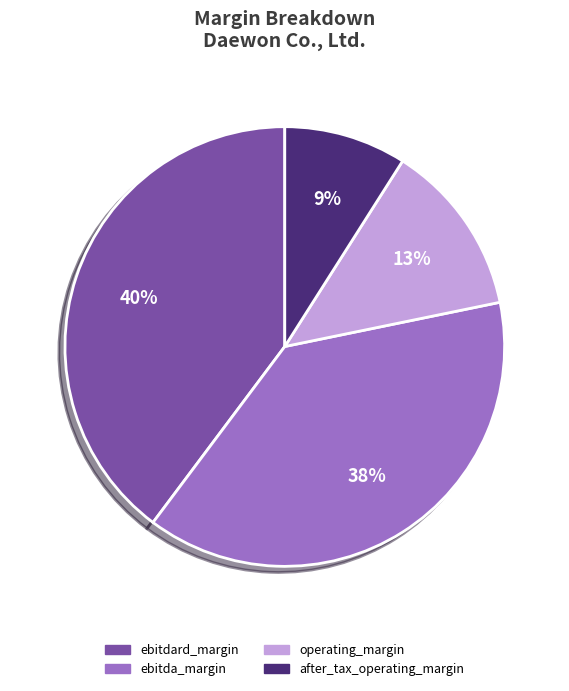

Does ebitda_margin represent more than half of the total?

No